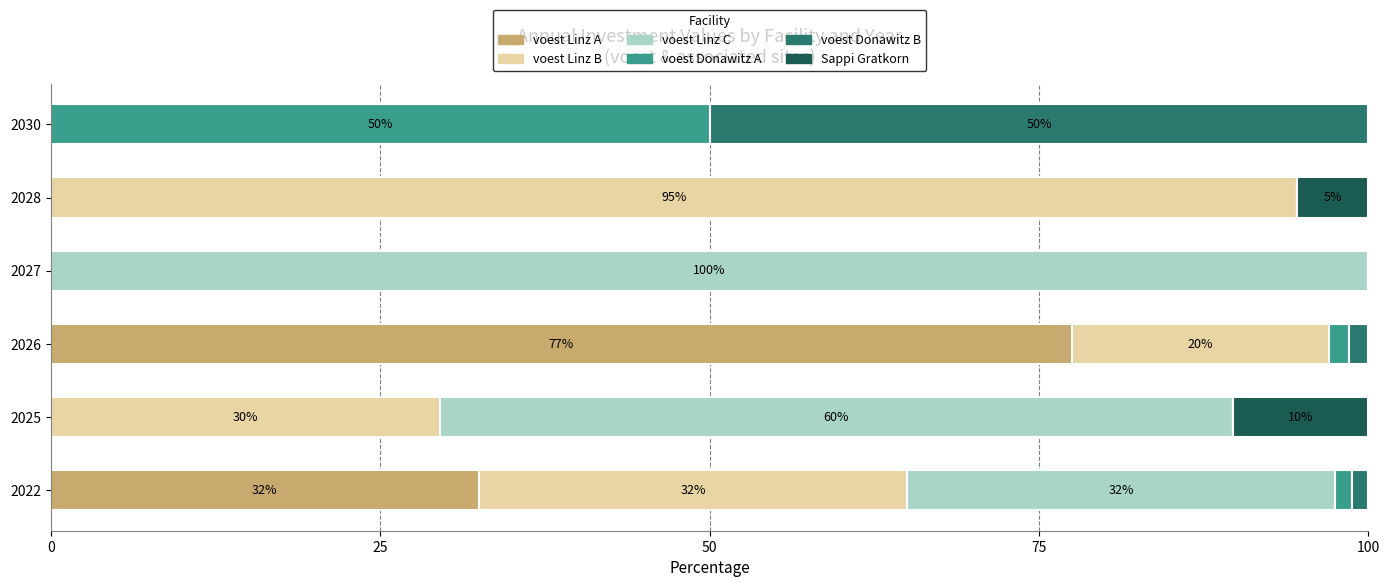

Which category has the highest value in the voest Linz A series?

2026